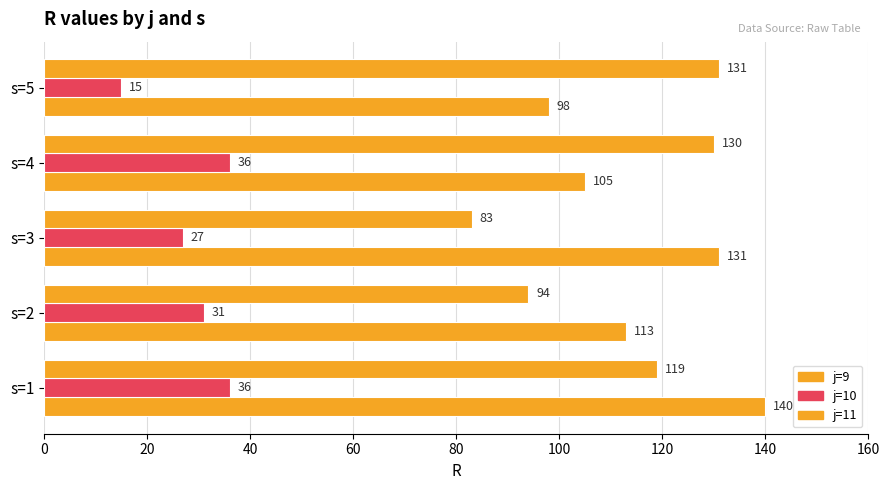

How many data points does each series have?

5